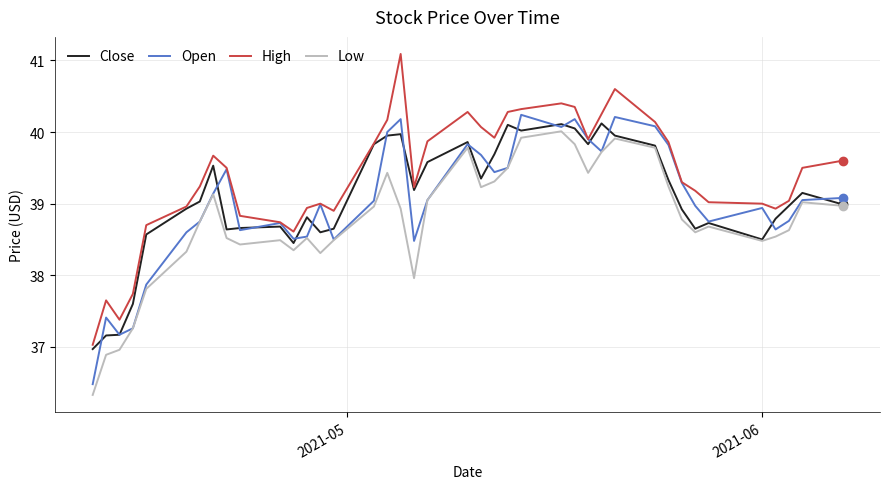

Which series has the largest total across all categories?

High